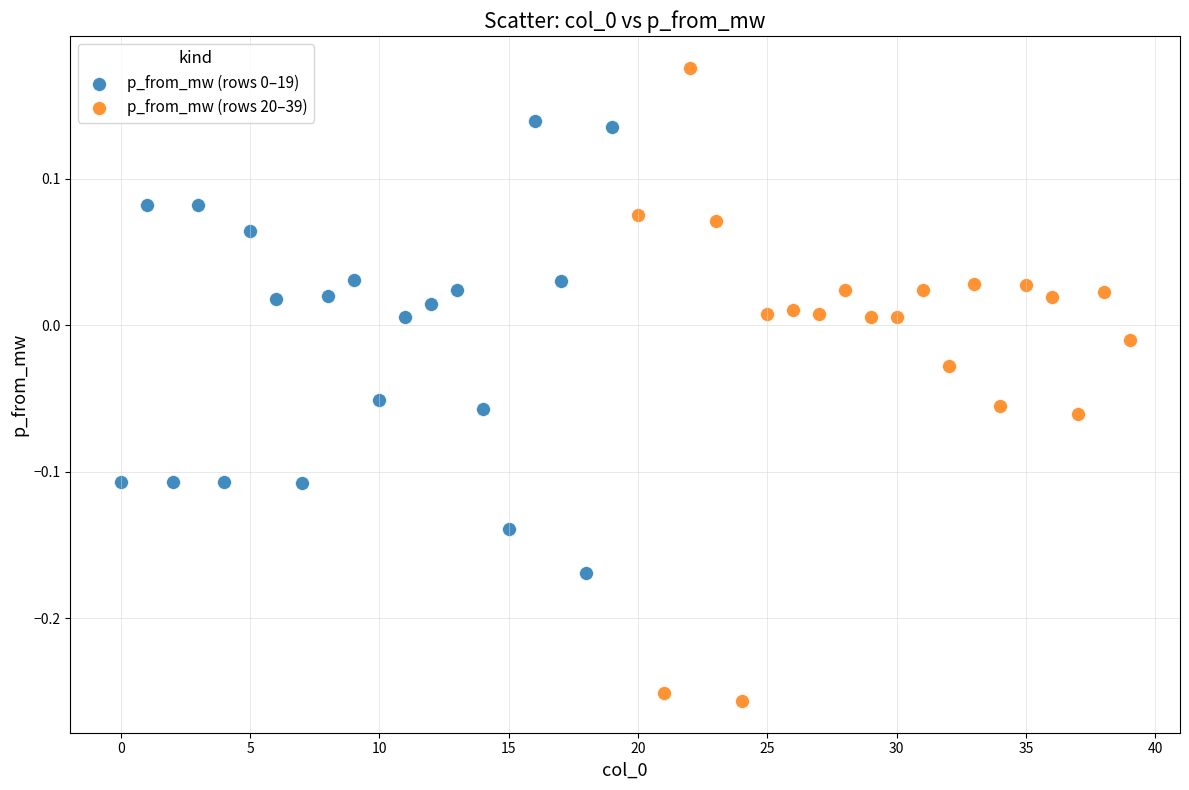

Which series has the largest Y range (max minus min)?

p_from_mw (rows 20–39)